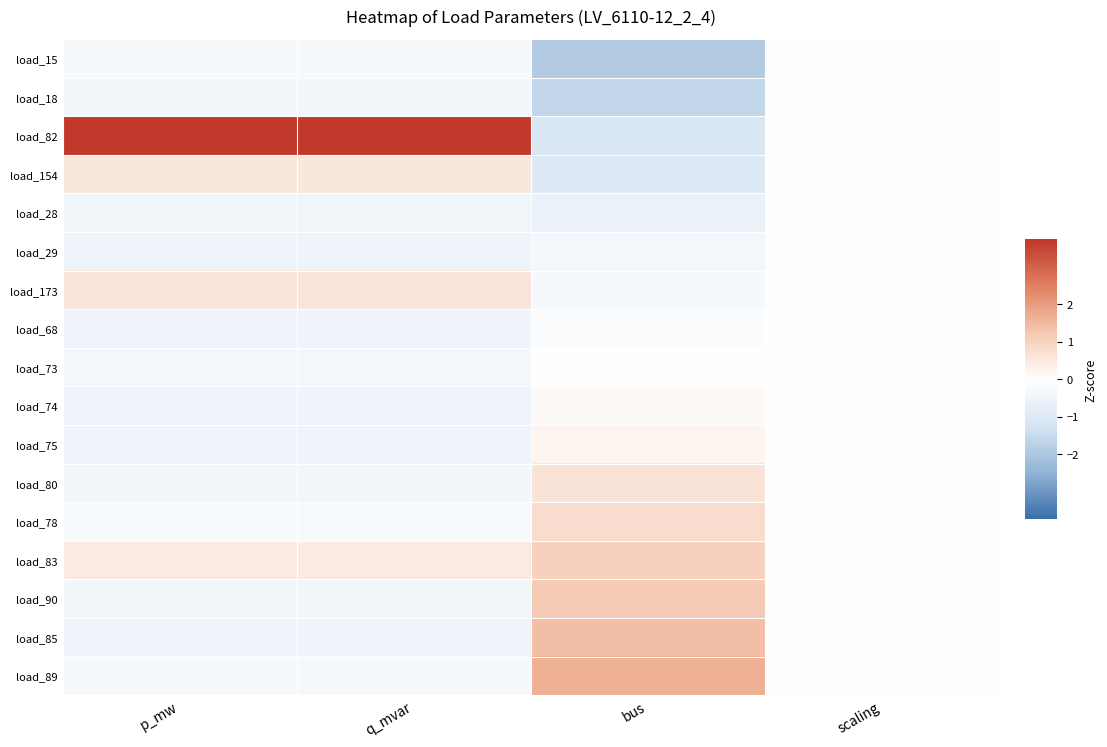

At how many categories does at least one series exceed 0?

3